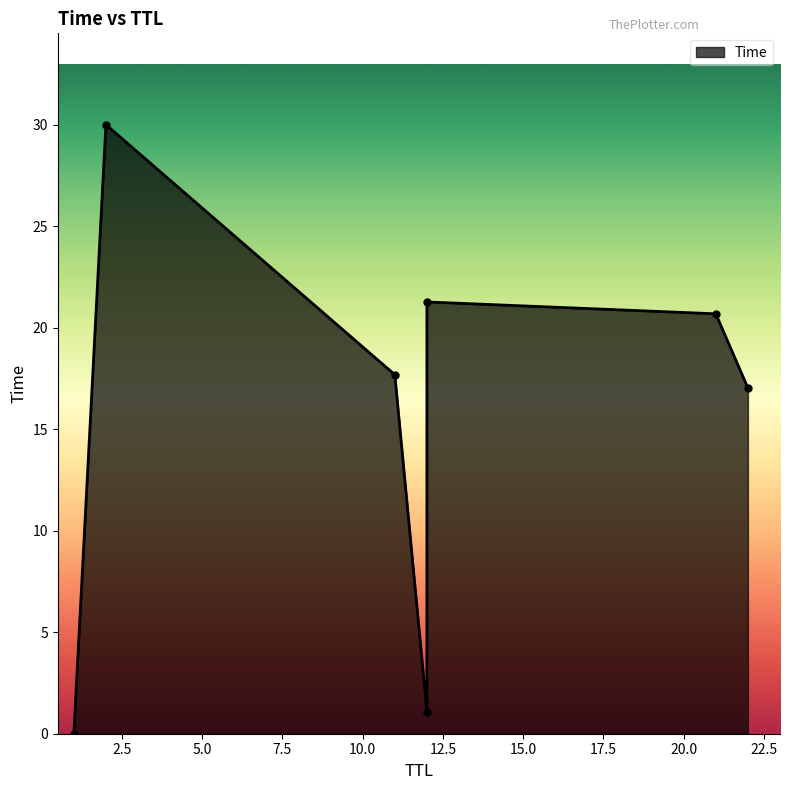

List the labels in order of value, largest first.

2, 12, 21, 11, 22, 12, 1